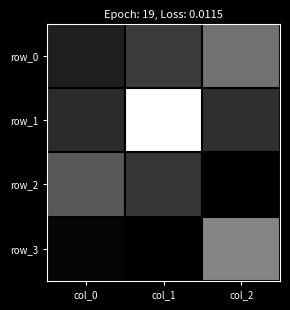

What is the difference between the second highest and minimum values in the row_3 series?

0.1